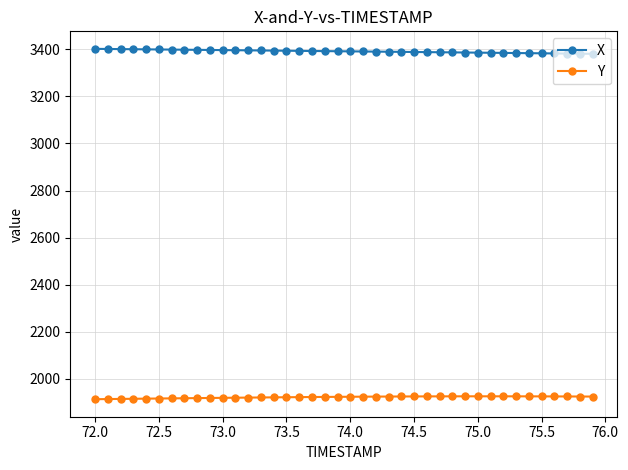

True or false: Y and X cross at least once.

False